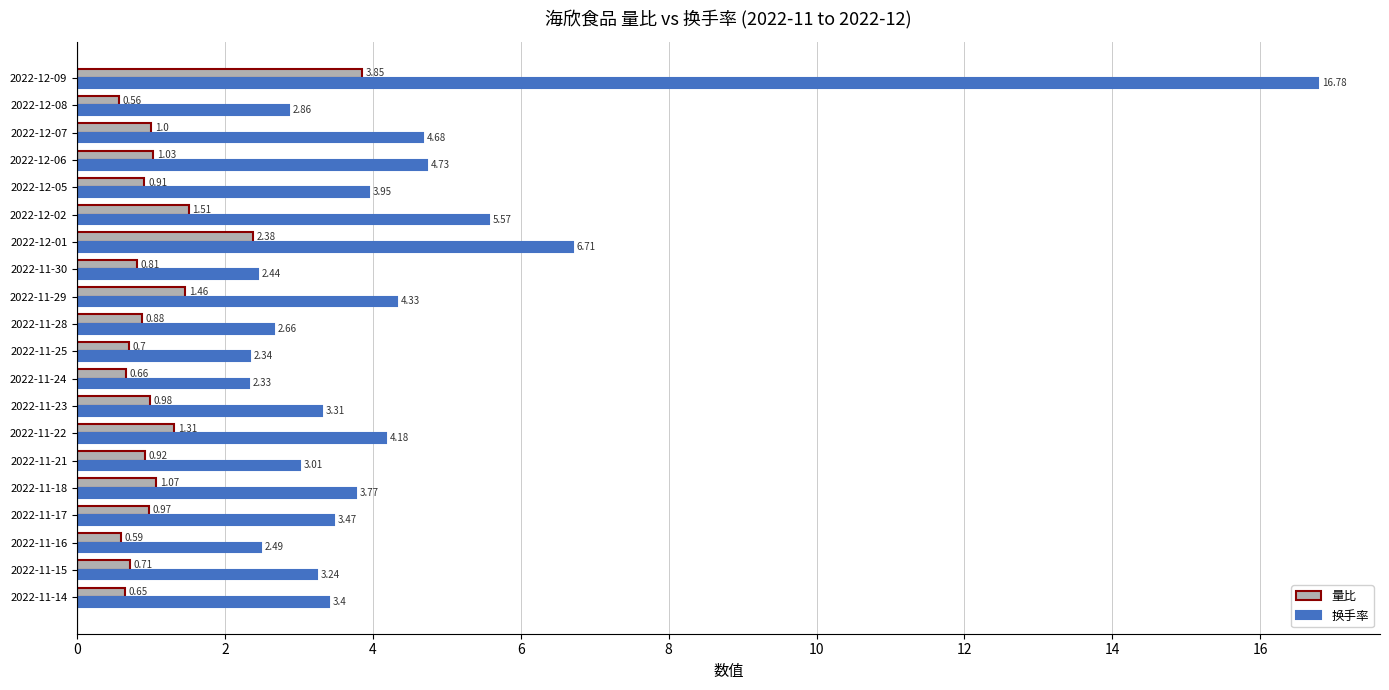

What is the spread (max minus min) of values at 2022-12-09?

12.9